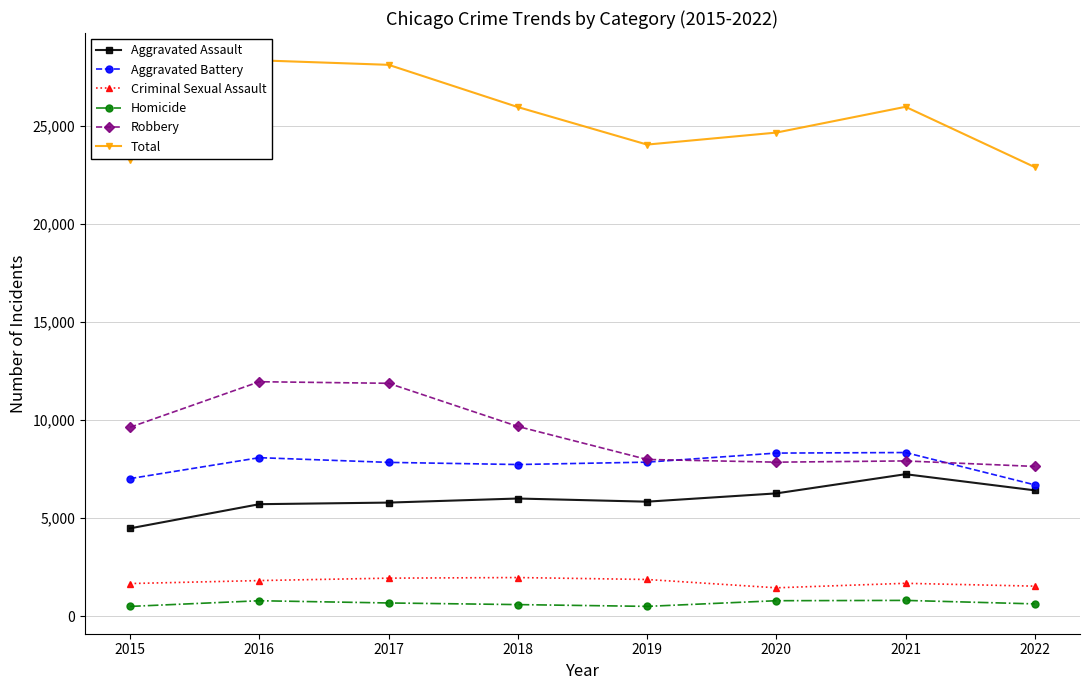

Reading left to right, extract all data points from this chart.

Aggravated Assault: 4480	5712	5793	6001	5840	6263	7242	6418
Aggravated Battery: 7018	8085	7845	7735	7857	8319	8347	6698
Criminal Sexual Assault: 1663	1815	1938	1969	1870	1446	1675	1530
Homicide: 496	786	672	589	498	787	803	625
Robbery: 9638	11960	11880	9679	7994	7856	7919	7638
Total: 23295	28358	28128	25973	24059	24671	25986	22909